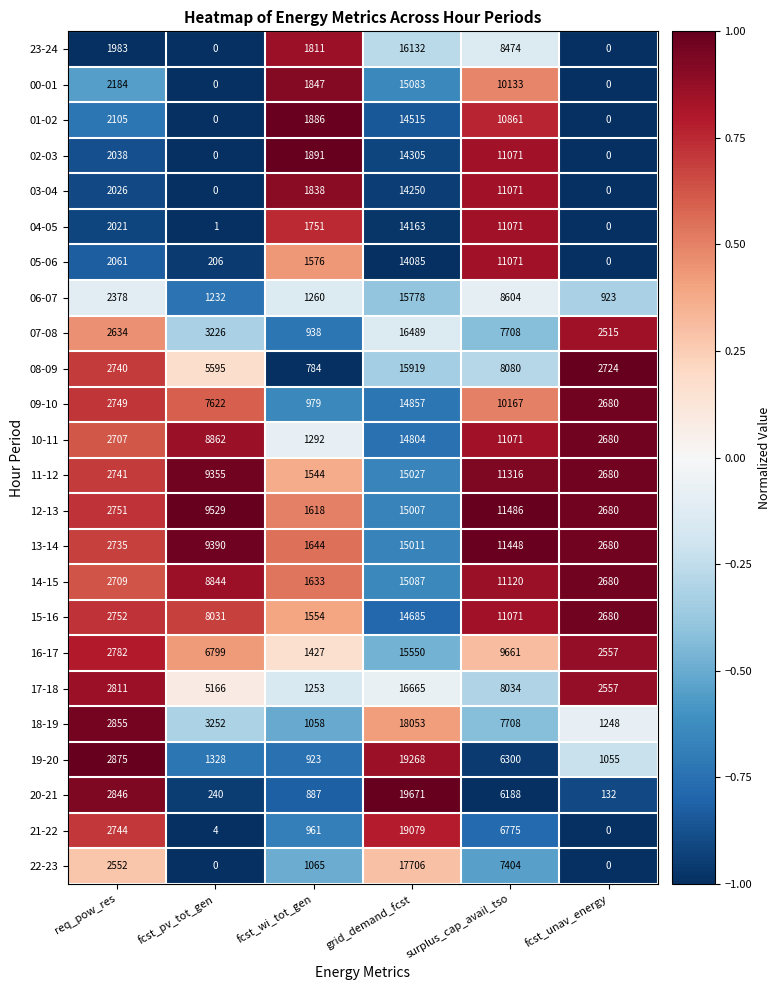

At which category is the sum across all series the highest?

grid_demand_fcst